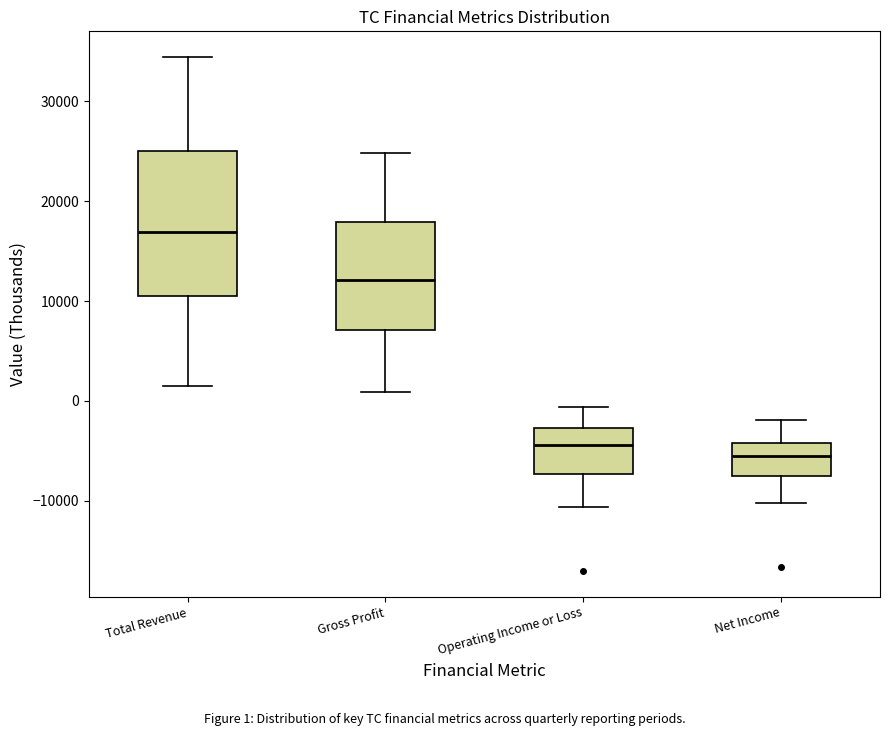

Where is the upper edge of the box for Operating Income or Loss on the y-axis? The values are not printed on the chart, so give them approximately, as read against the axis.

-3000